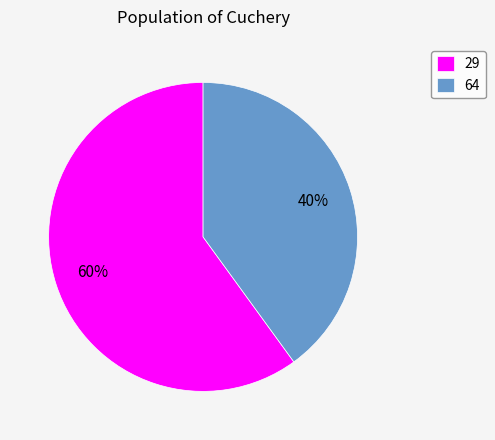

Which category has the biggest portion of the pie?

29